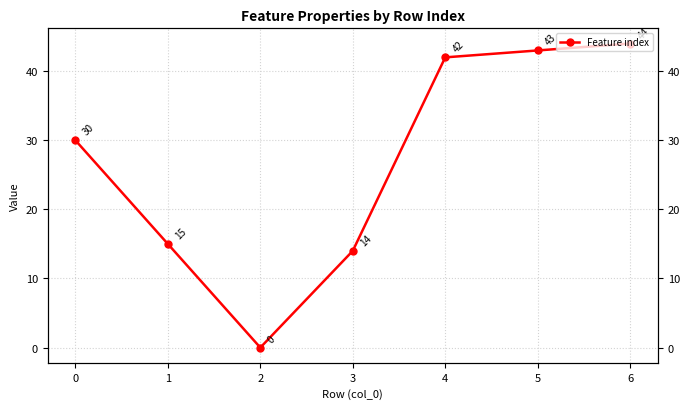

What is the value of the 6th point from the left?

43